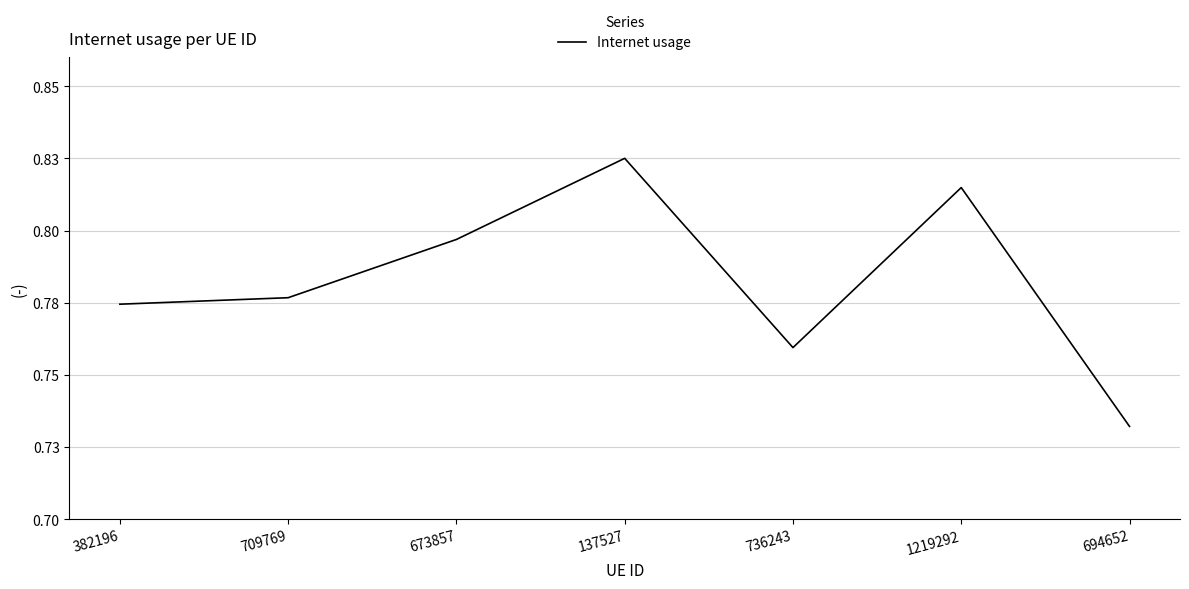

The value at 694652 is 0.7. True or false?

True